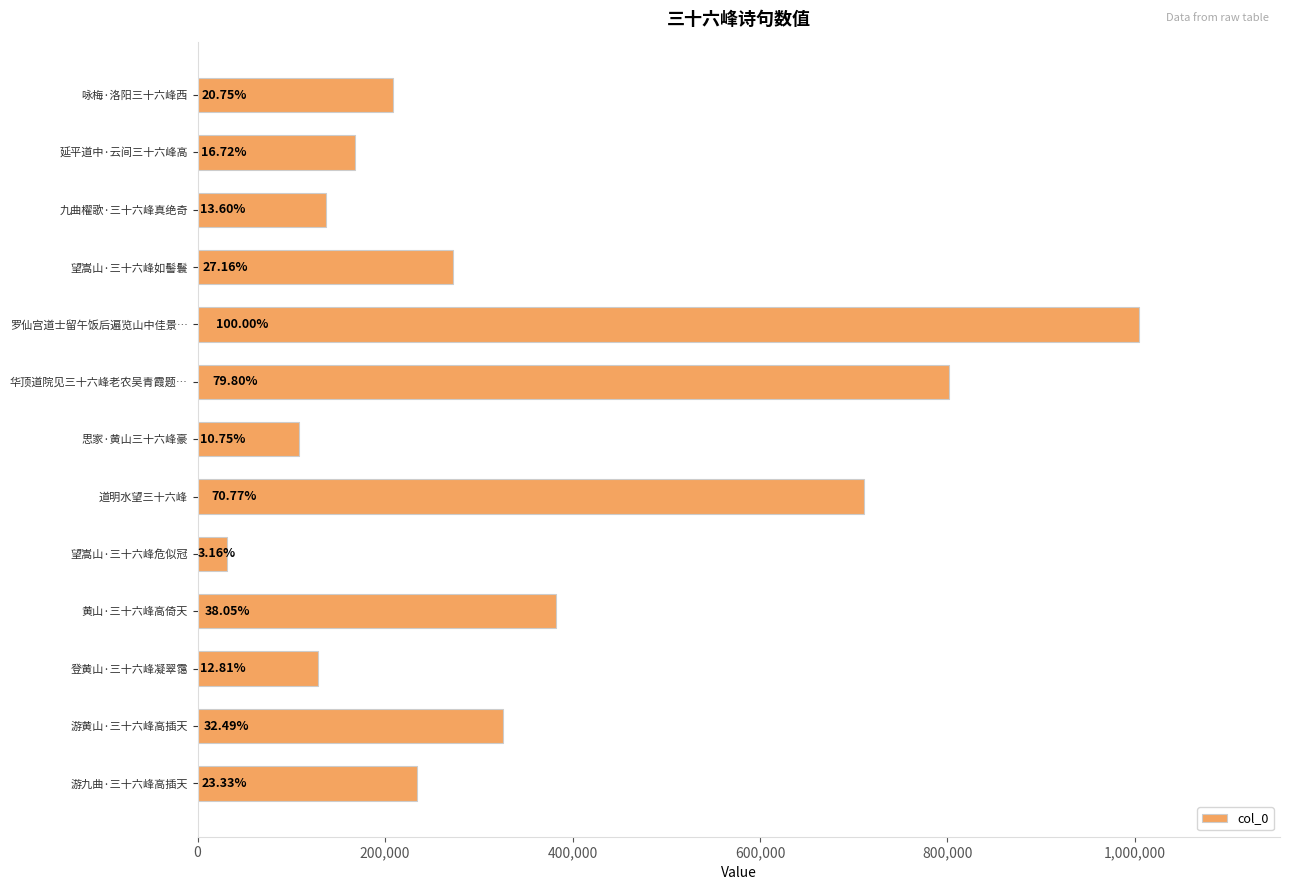

Does the chart contain any negative values?

No